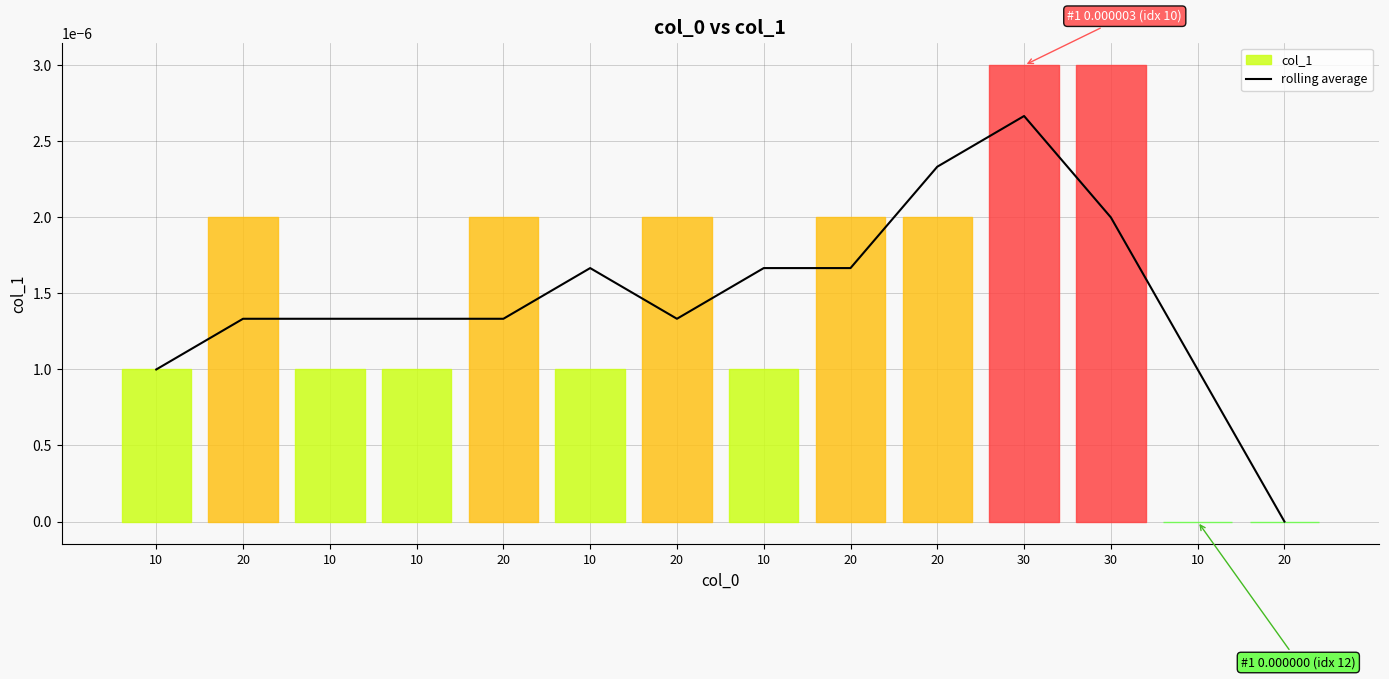

The value at 10 is 0.0. True or false?

True